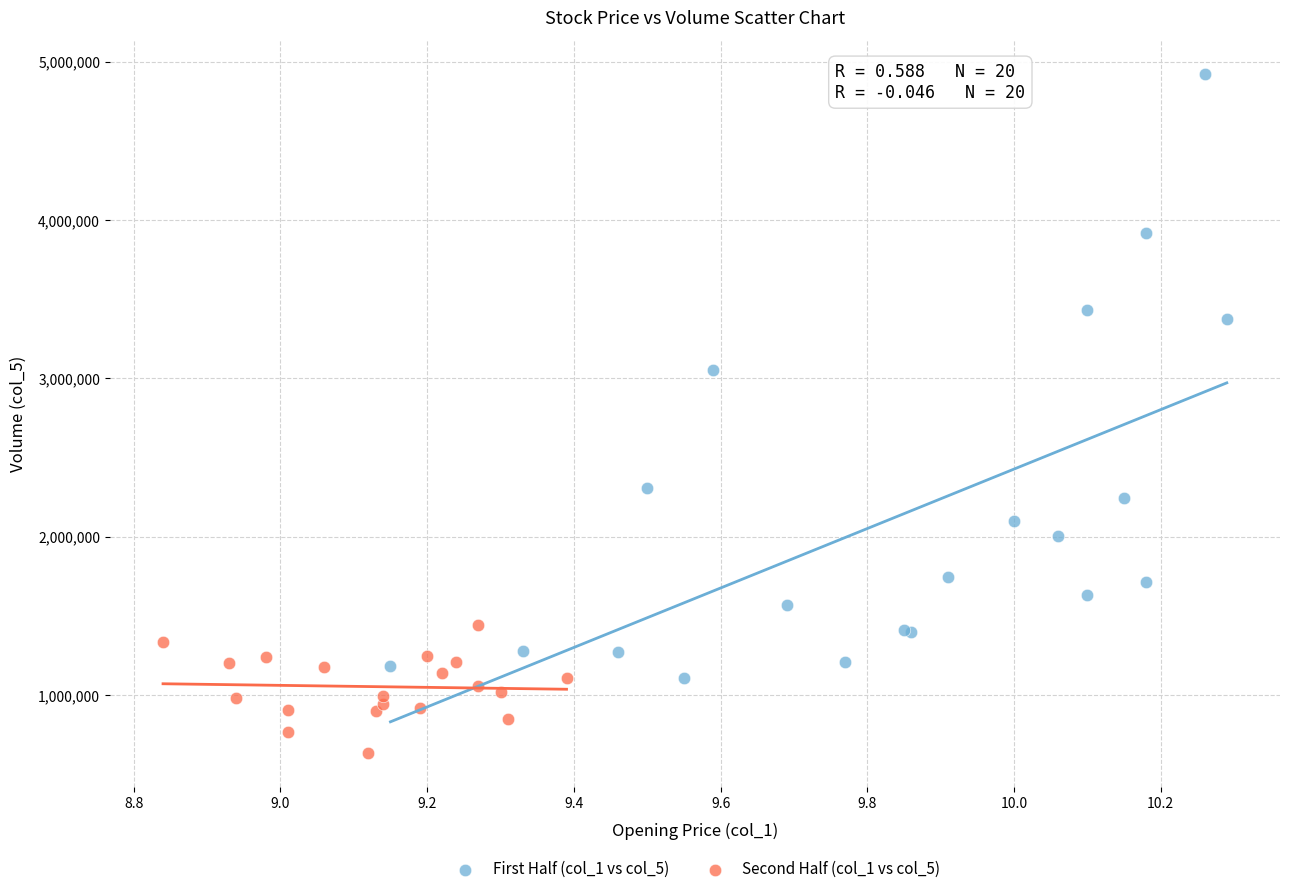

What are all the series names shown in the legend?

First Half (col_1 vs col_5), Second Half (col_1 vs col_5)